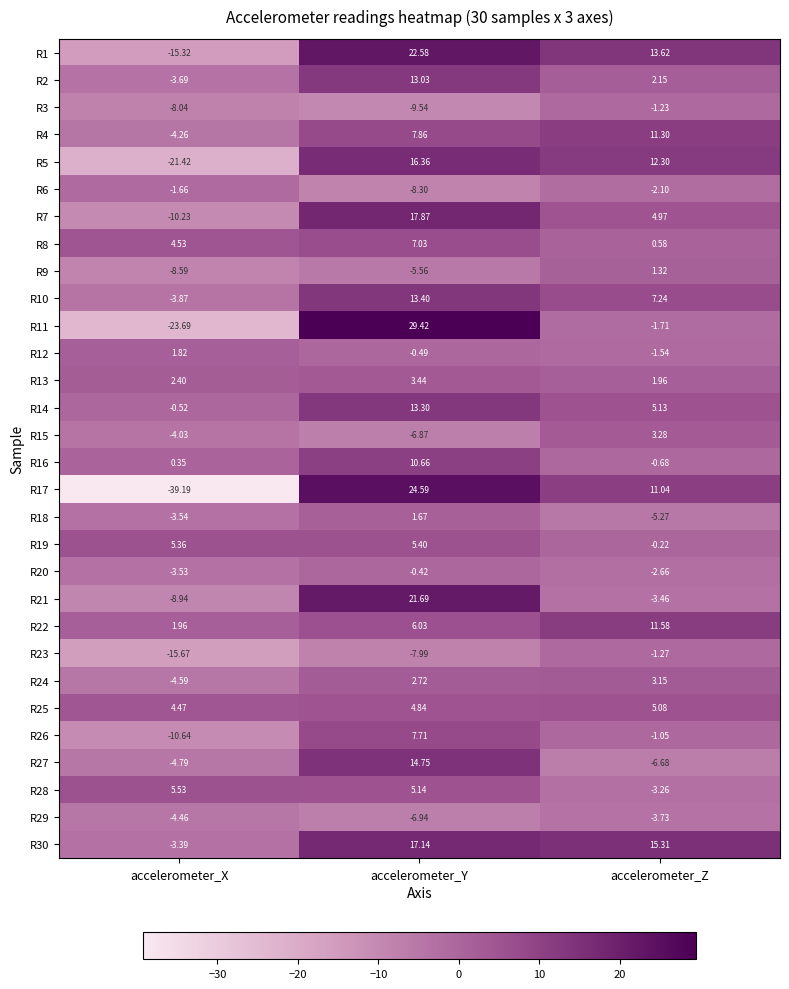

Rank the series by their maximum value, from lowest to highest.

R29, R6, R23, R3, R20, R9, R18, R12, R24, R15, R13, R25, R19, R28, R8, R26, R16, R4, R22, R2, R14, R10, R27, R5, R30, R7, R21, R1, R17, R11